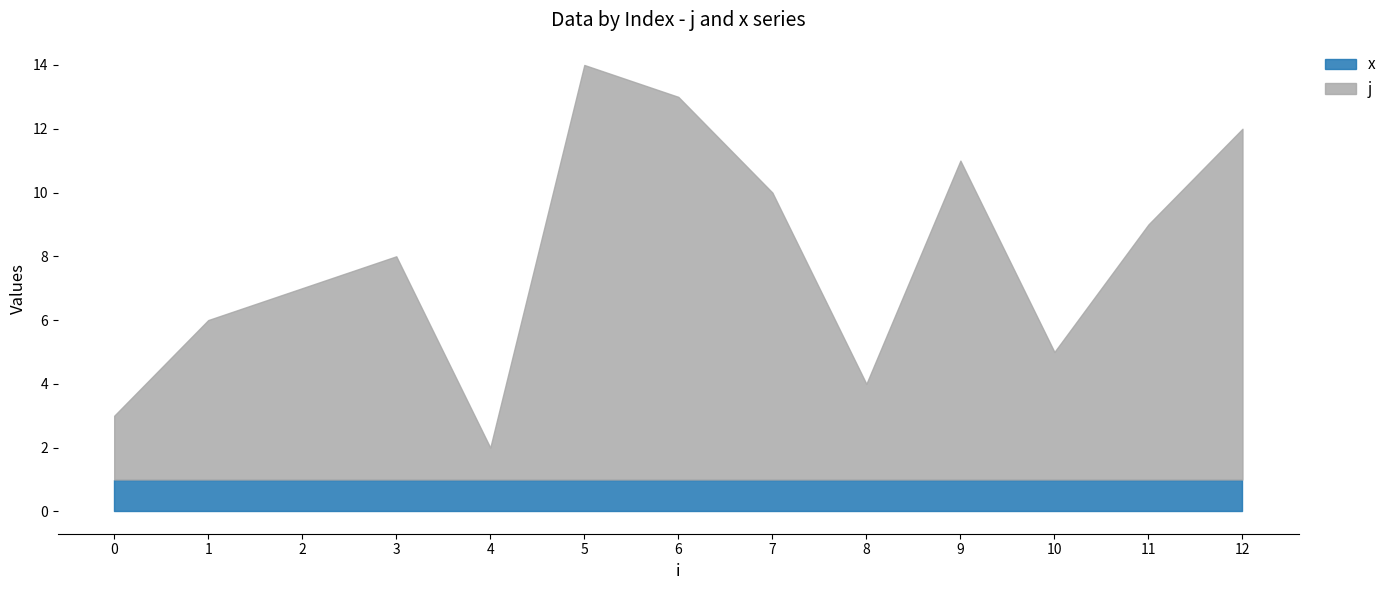

The x series shows 1 at 9. True or false?

True